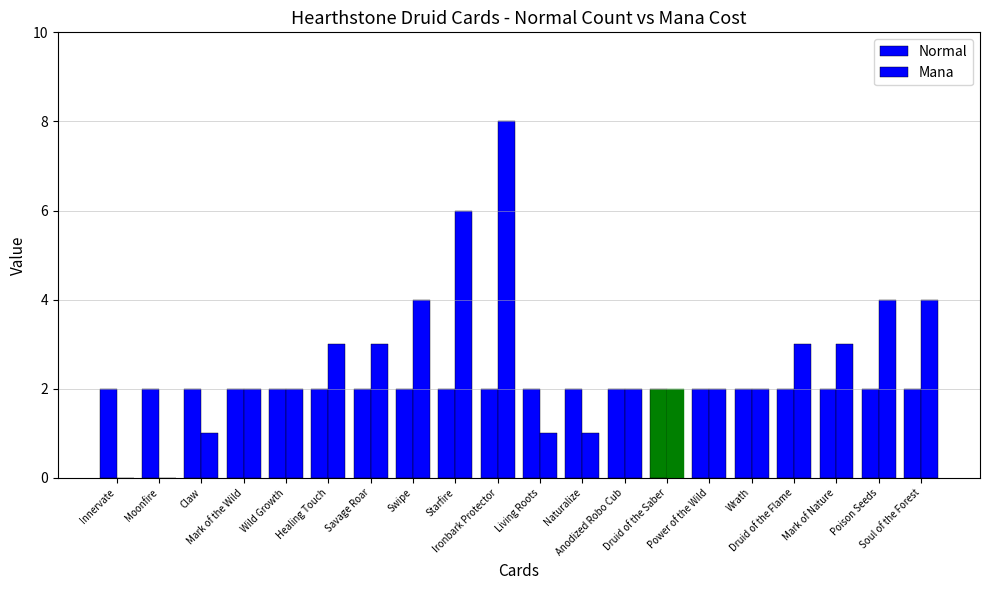

Does the chart contain stacked bars?

No